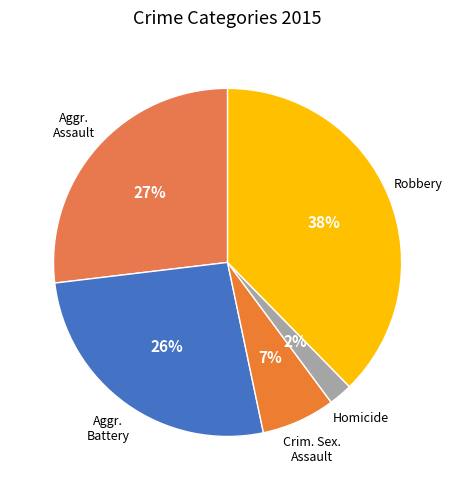

How many segments does this pie chart have?

5